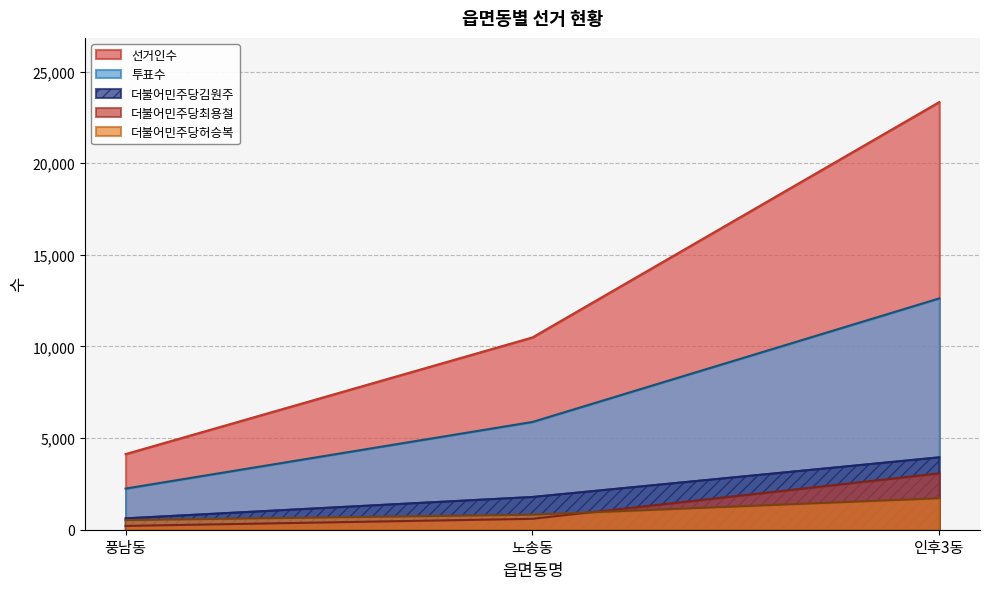

Is it true that 더불어민주당허승복 equals 422 at 노송동?

False